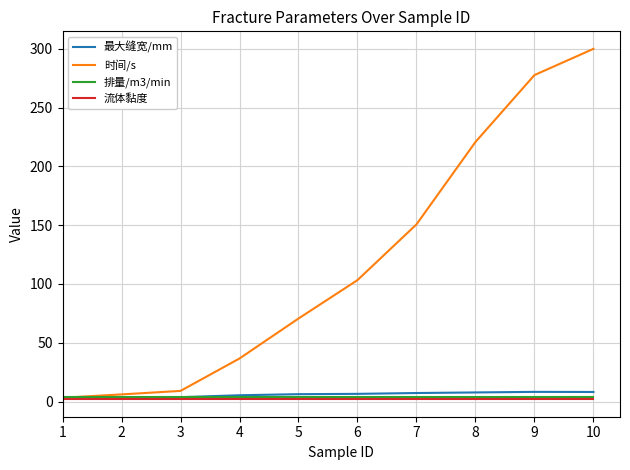

How many distinct data groups are displayed?

4